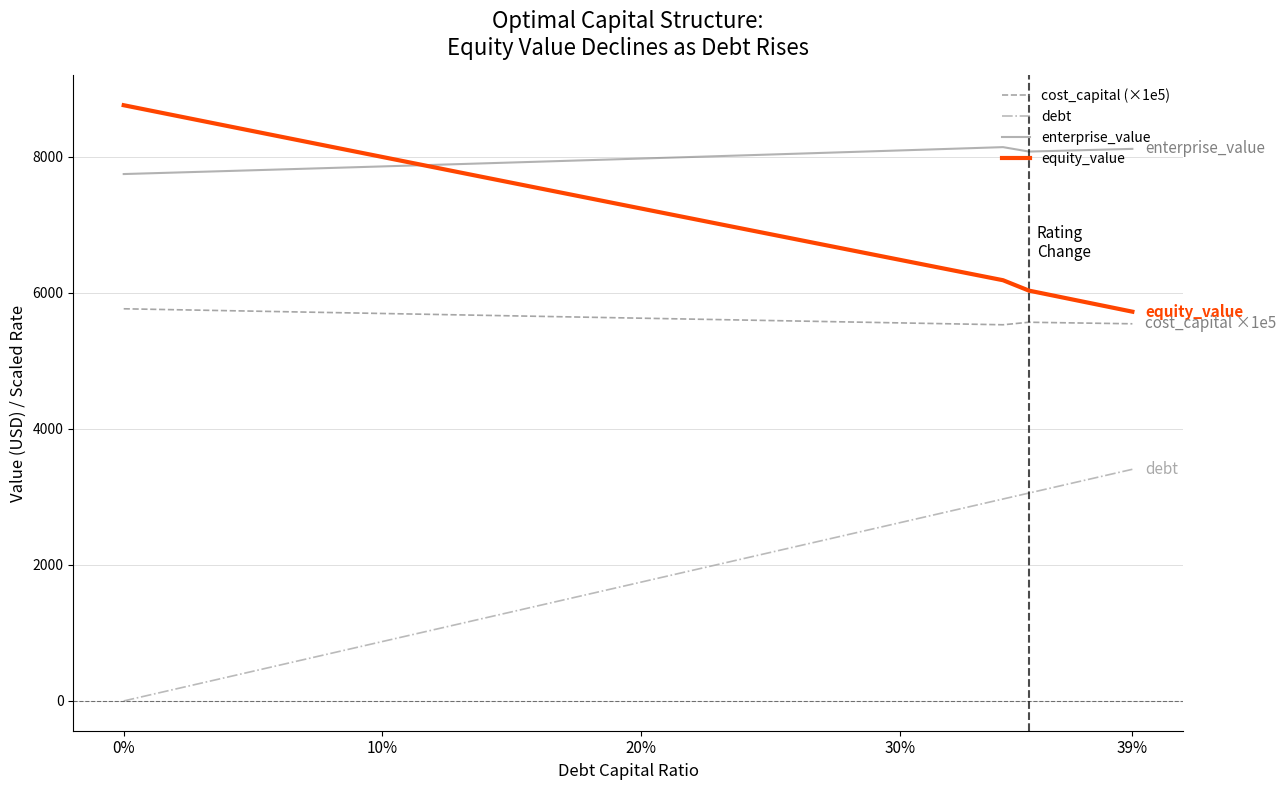

True or false: cost_capital (×1e5) and enterprise_value intersect in this chart.

False